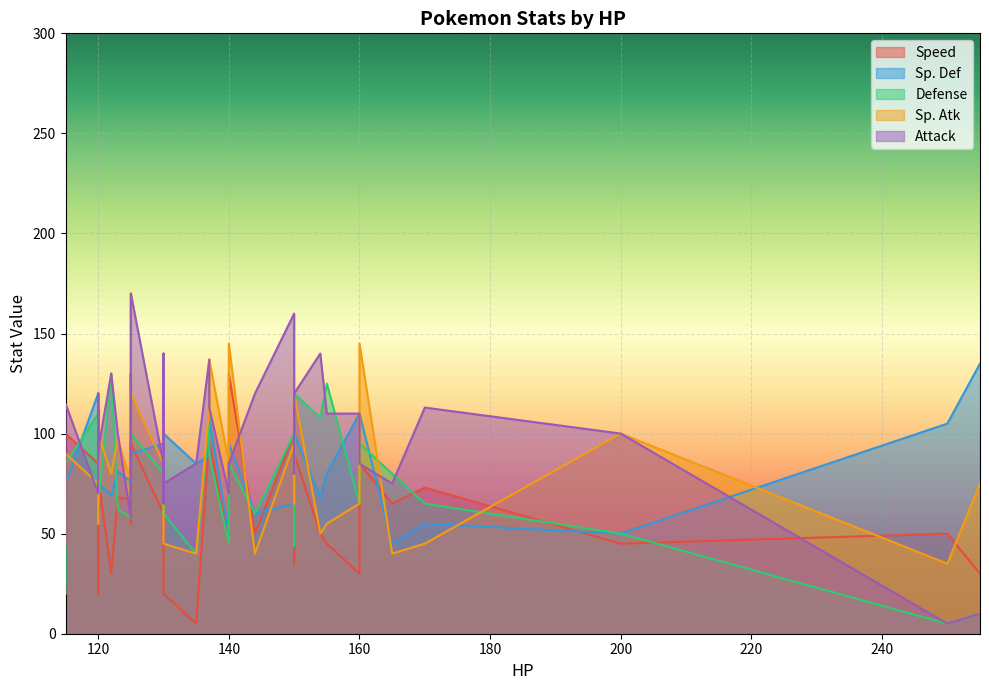

Which series has the largest total across all categories?

Attack